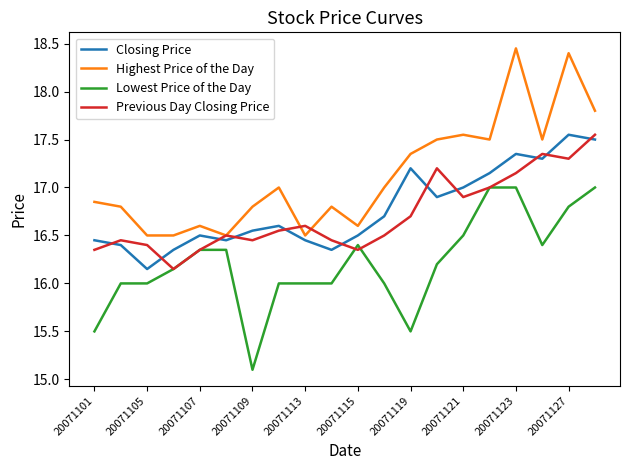

Which series has the largest total across all categories?

Highest Price of the Day